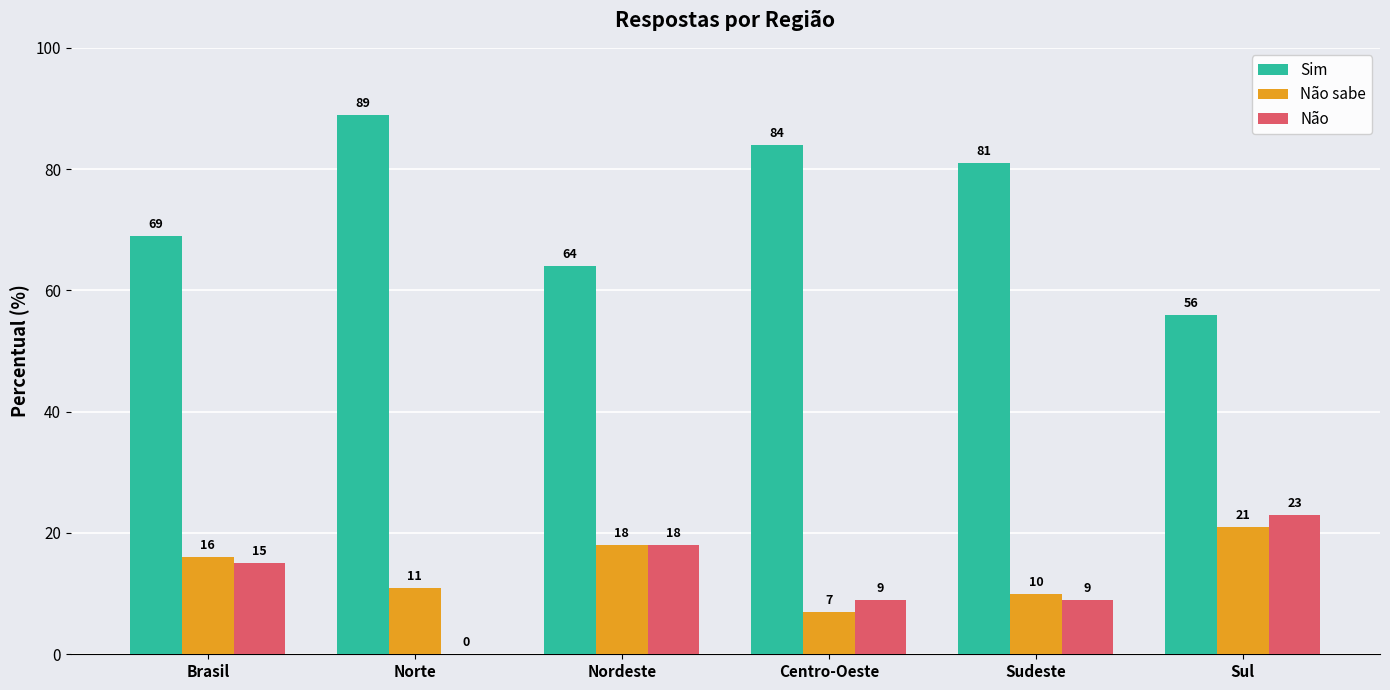

Where is Sim nearest to the value 72?

Brasil